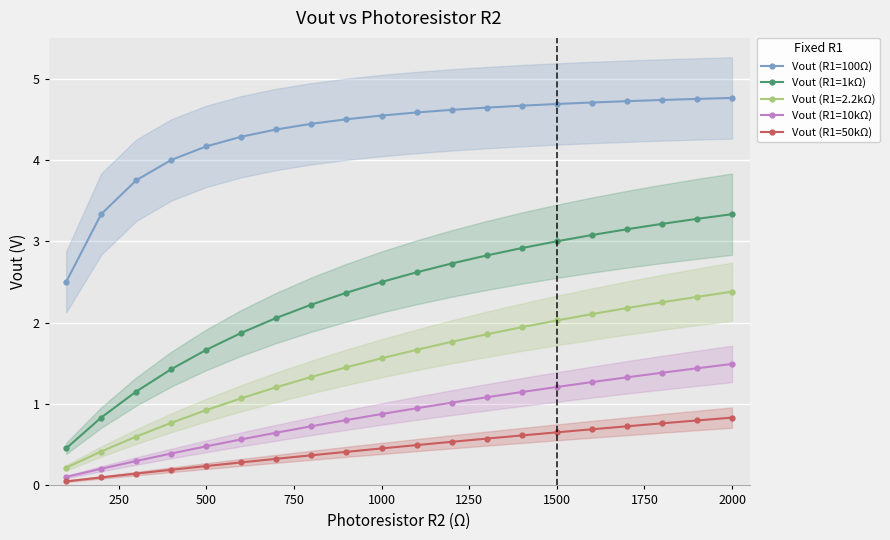

True or false: Vout (R1=1kΩ) and Vout (R1=50kΩ) cross at least once.

False